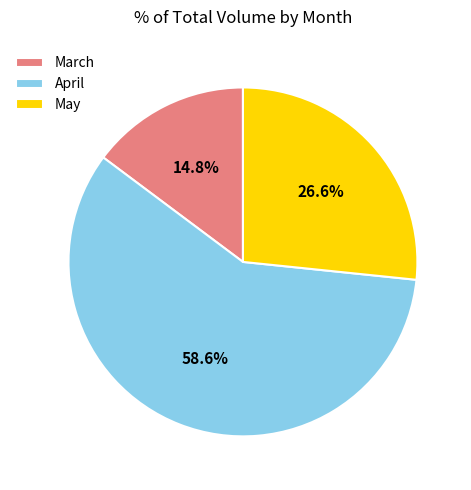

To the nearest percent, what is the average slice percentage?

33%